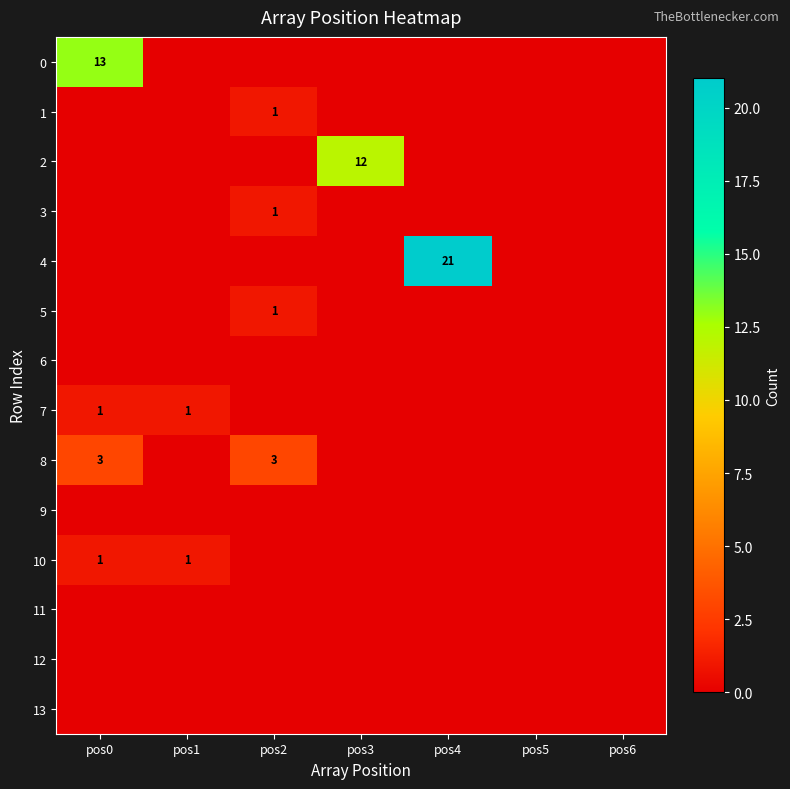

Which label corresponds to the largest value in the chart?

pos4